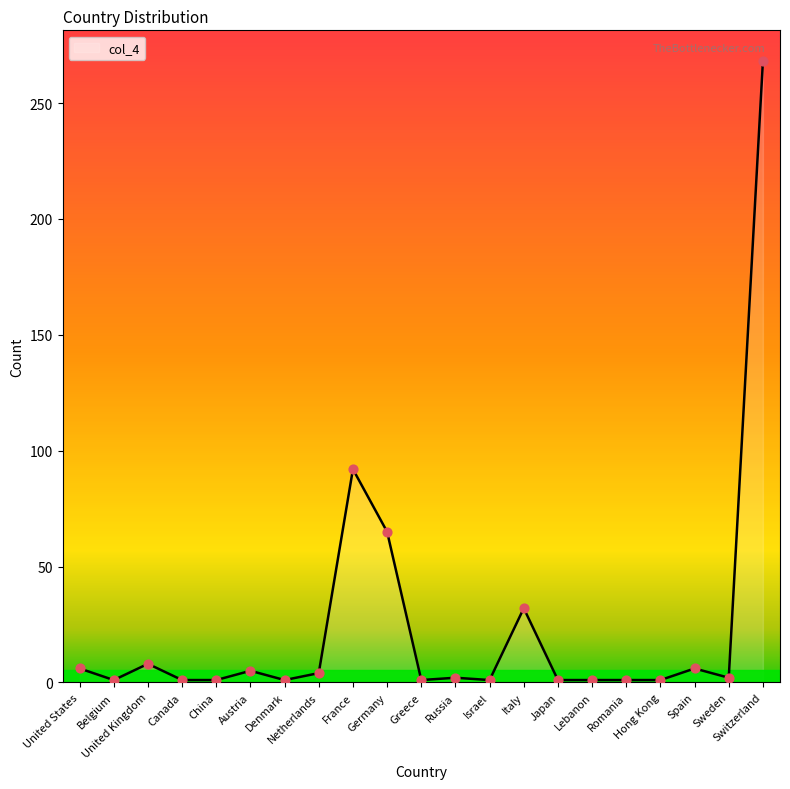

What is the difference between the maximum and minimum values?

267